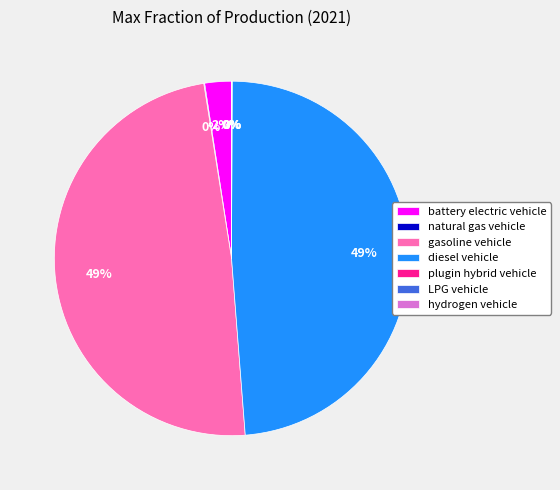

What percentage is the diesel vehicle slice, to the nearest percent?

49%